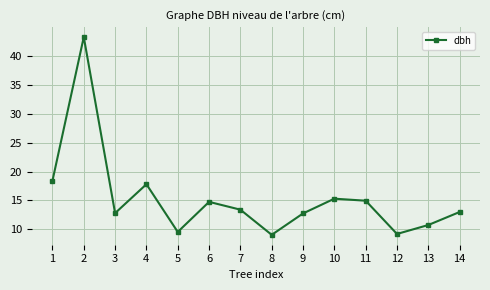

What is the value of the 1st point from the left?

18.4